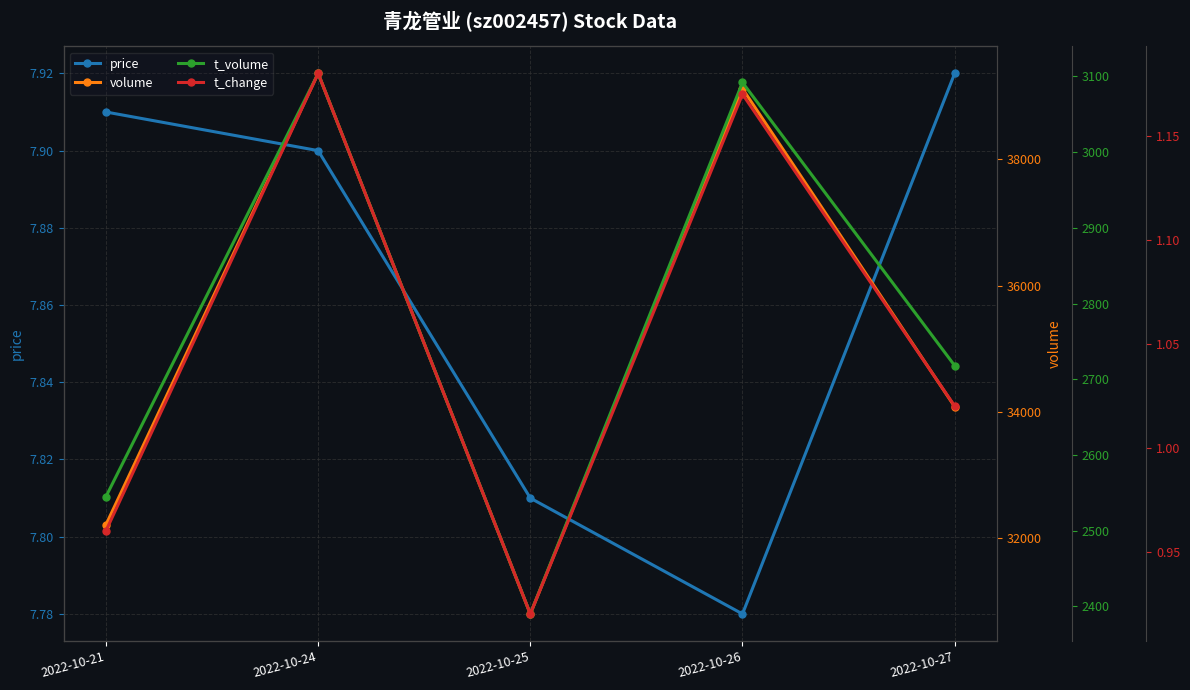

Which has a higher value, 2022-10-26 or 2022-10-21?

2022-10-21